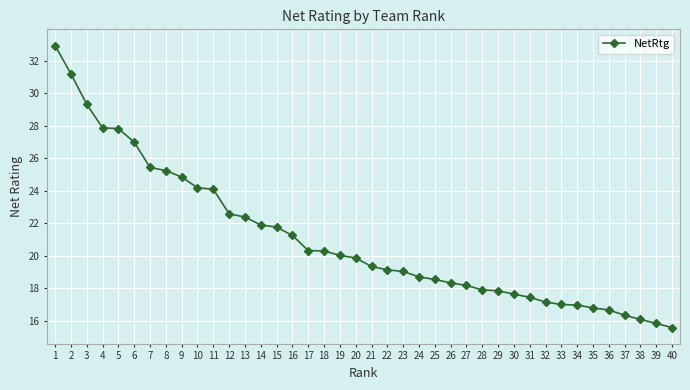

What is the value of the 20th point from the left?

19.9